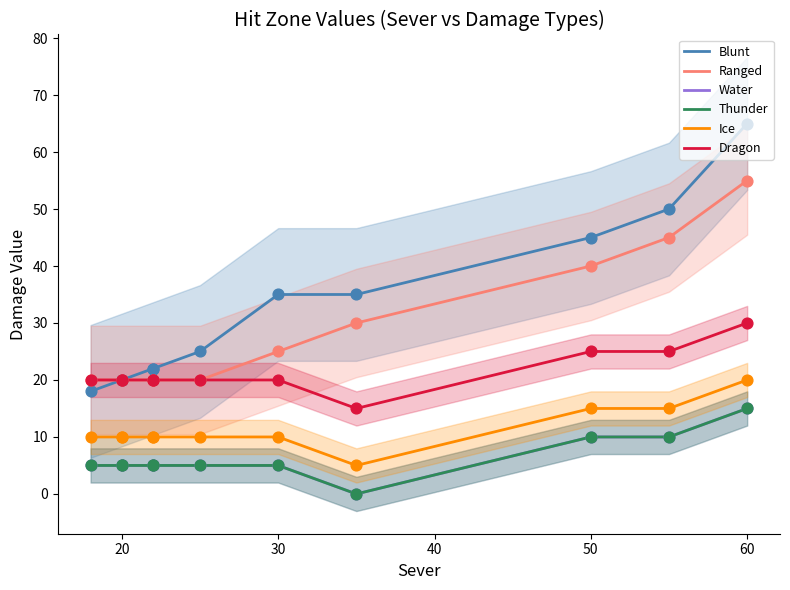

Which series has the largest total across all categories?

Blunt